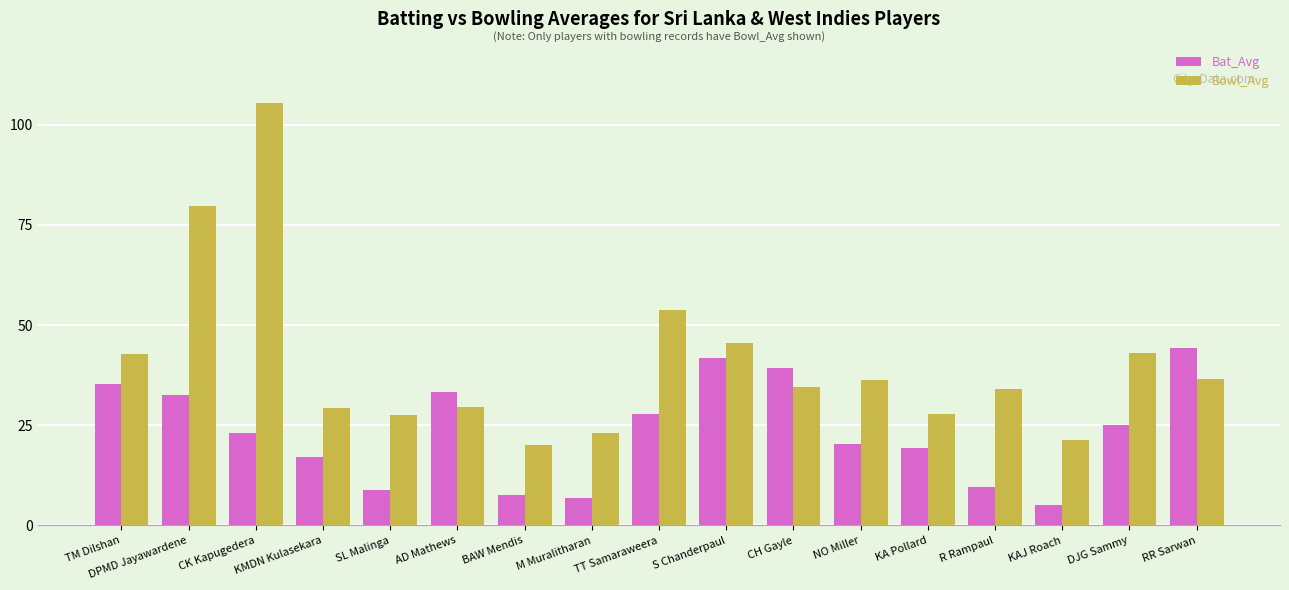

Which series has the largest range (max minus min)?

Bowl_Avg